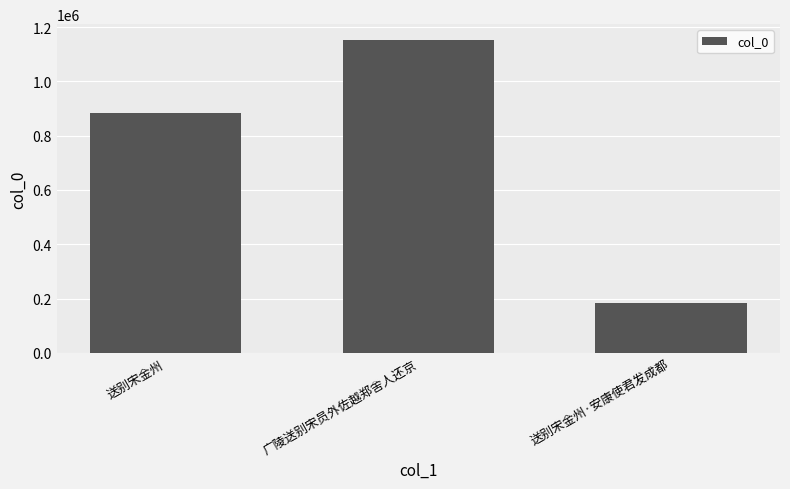

How many distinct data groups are displayed?

1